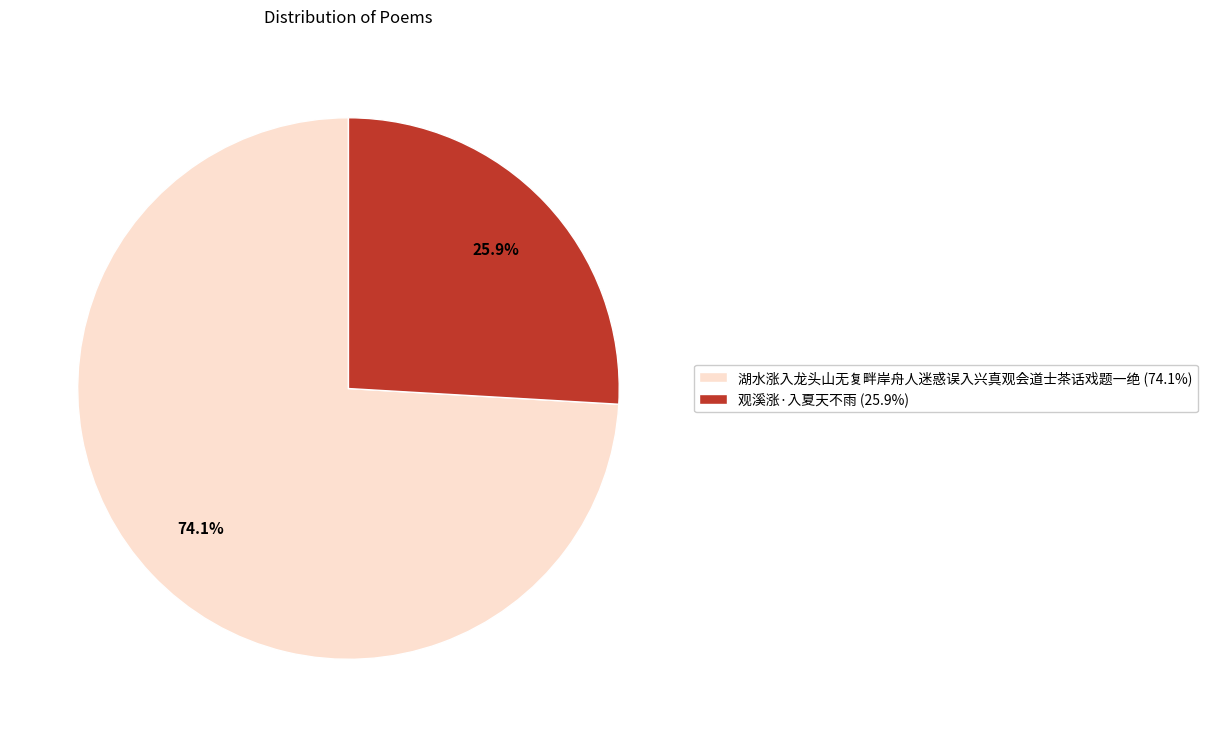

Approximately how many times larger is the value at 观溪涨·入夏天不雨 compared to 湖水涨入龙头山无复畔岸舟人迷惑误入兴真观会道士茶话戏题一绝?

0.3